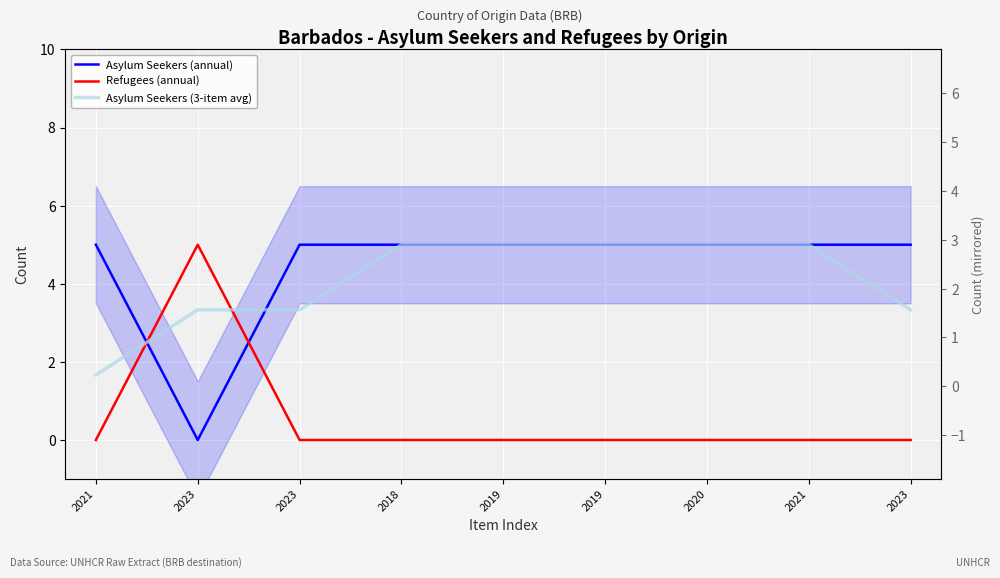

Is the value of Refugees (annual) at 2020 greater than the value of Asylum Seekers (3-item avg) at 2019?

No